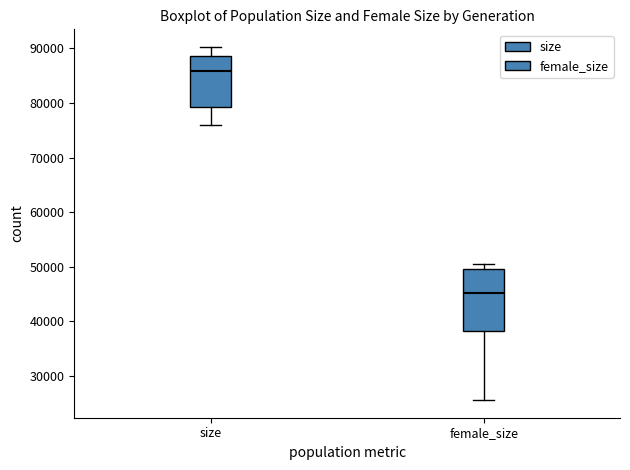

Reading left to right, read every box against the y-axis: the position of its median line, the range the box covers, and the ends of its whiskers. The values are not printed on the chart, so give them approximately, as read against the axis.

size: median 86000, box 79000 to 89000, whiskers 76000 to 90000
female_size: median 45000, box 38000 to 50000, whiskers 26000 to 51000